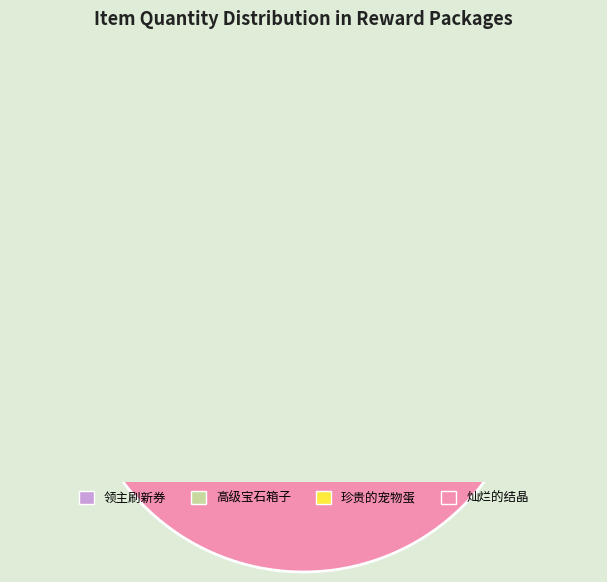

Is 高级宝石箱子 the majority of the pie?

No